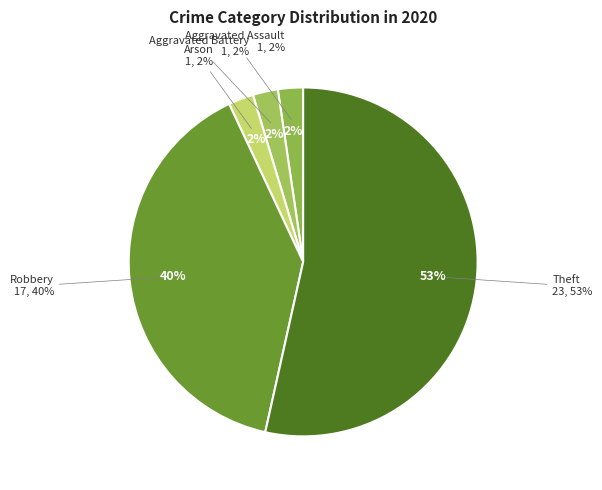

Is it true that Theft is 41% of the pie?

False